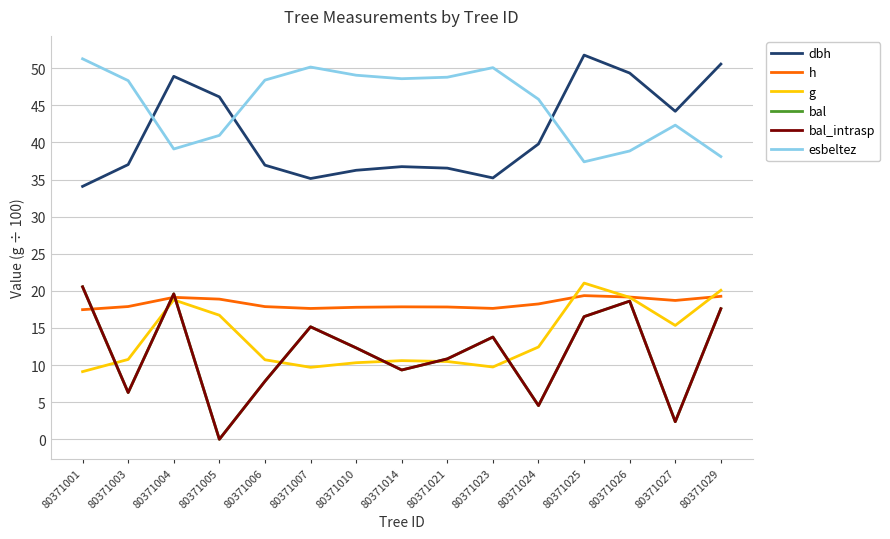

Where is the first local minimum for g?

80371007